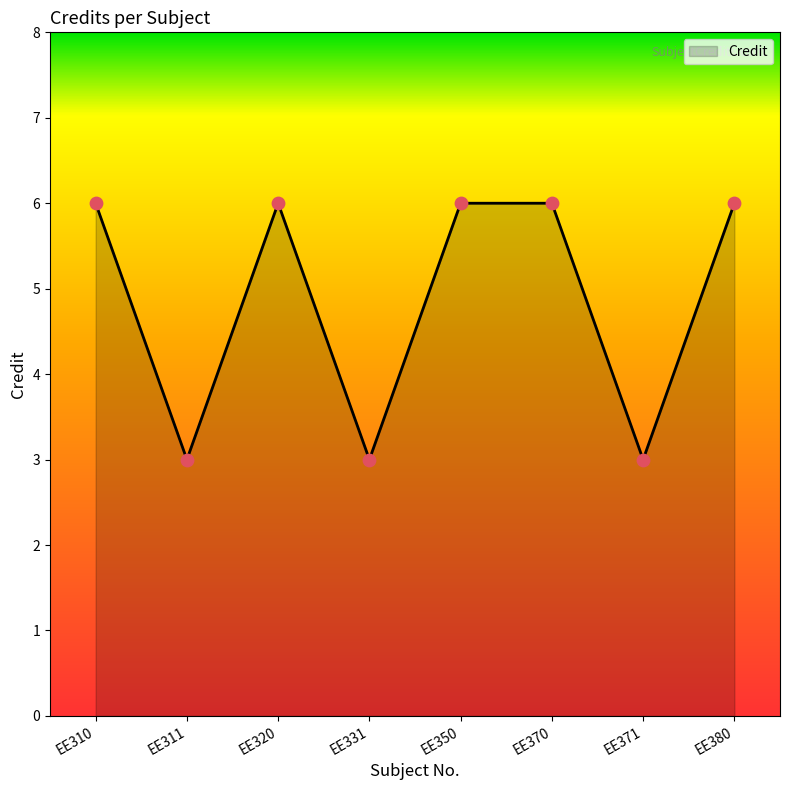

What is the change in value from EE310 to EE371?

-3